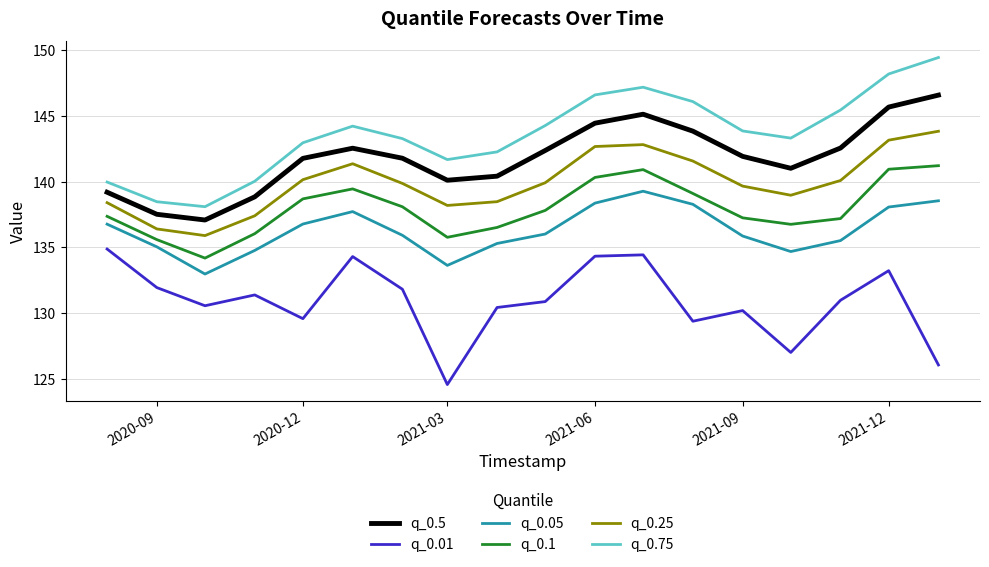

What is the highest value of the q_0.05 series?

139.3